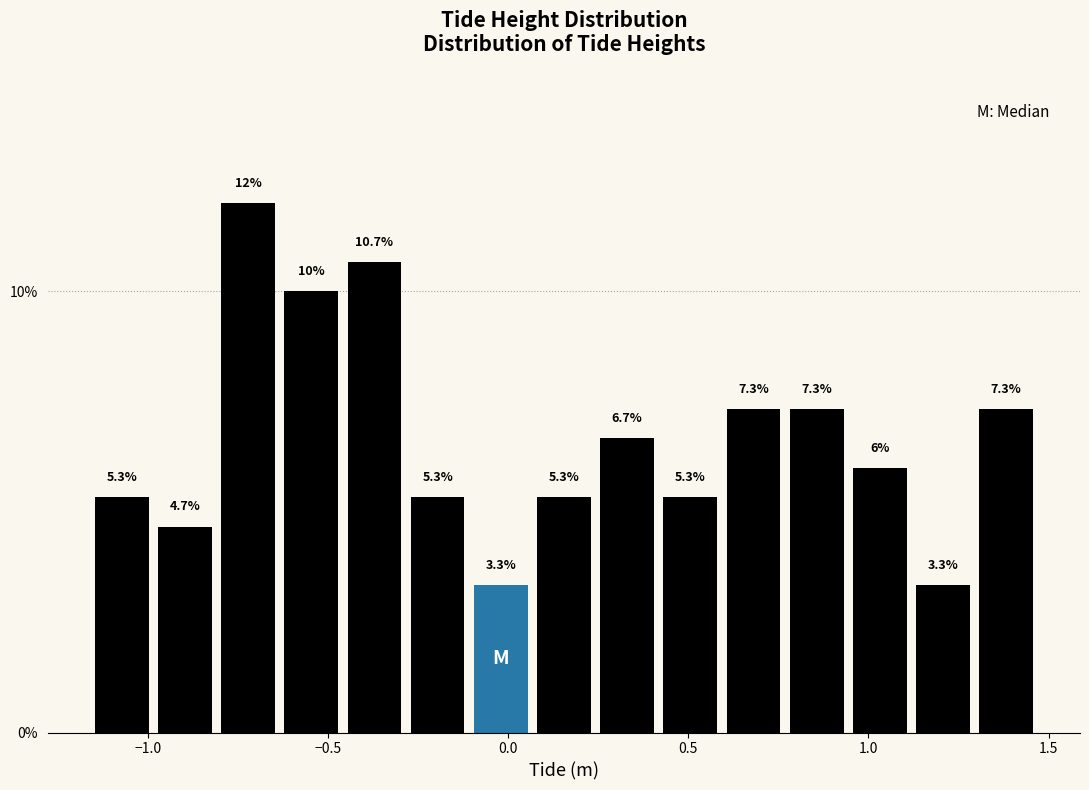

Read against the x-axis, roughly where is the centre of the tallest bar?

-0.70